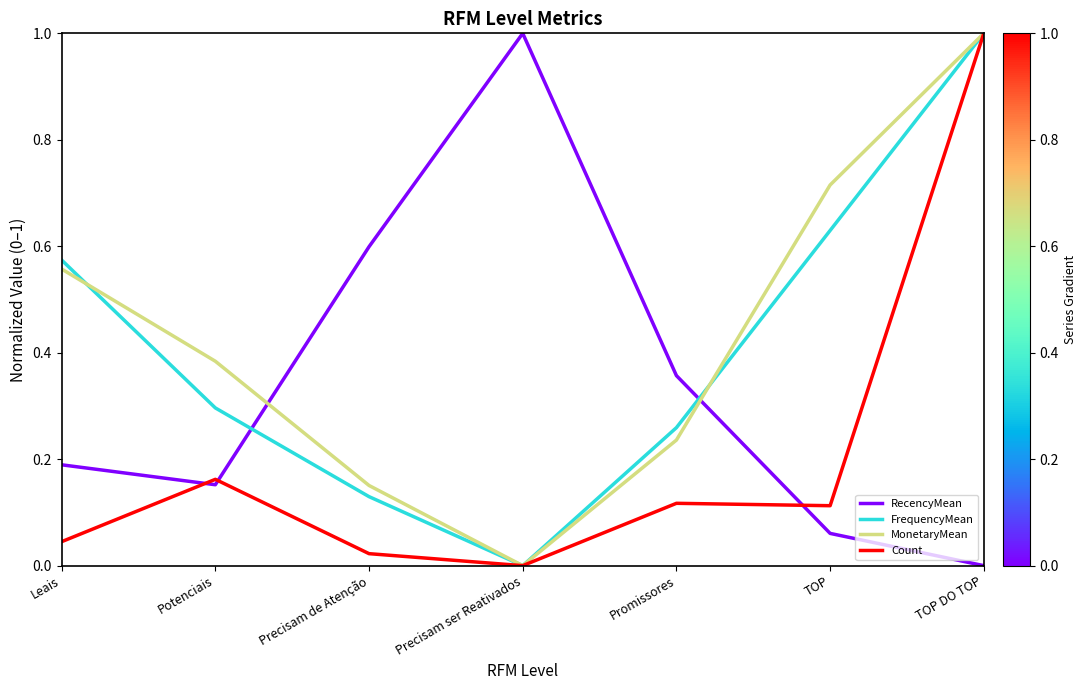

What is the difference between the highest and lowest values at TOP DO TOP?

1.0